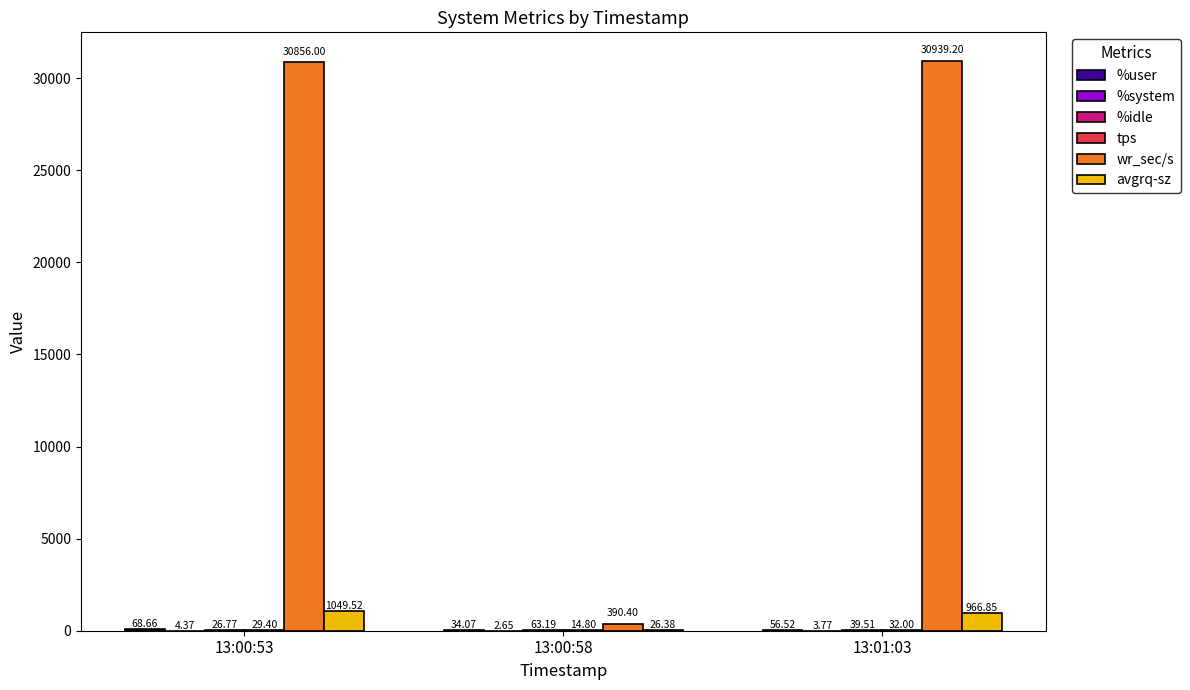

Which series changed the most between 13:00:58 and 13:01:03?

wr_sec/s